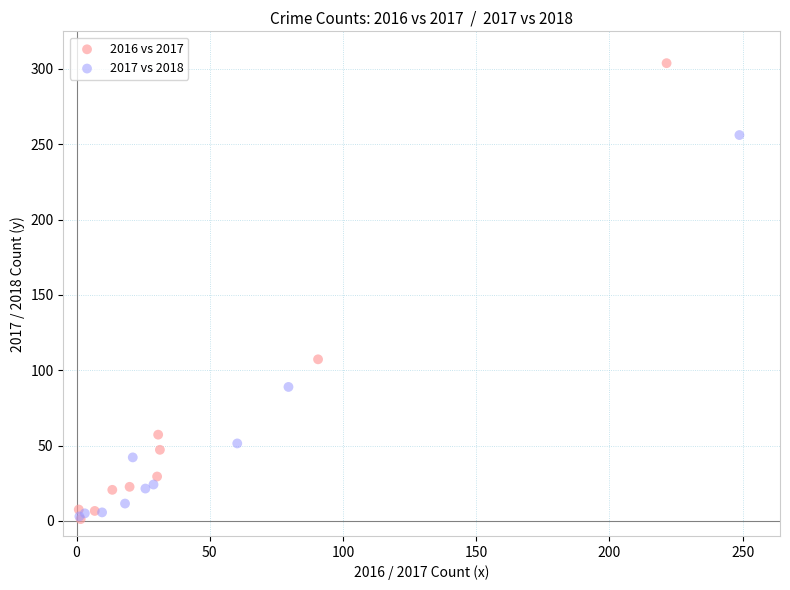

Which series has the widest spread of Y values?

2016 vs 2017